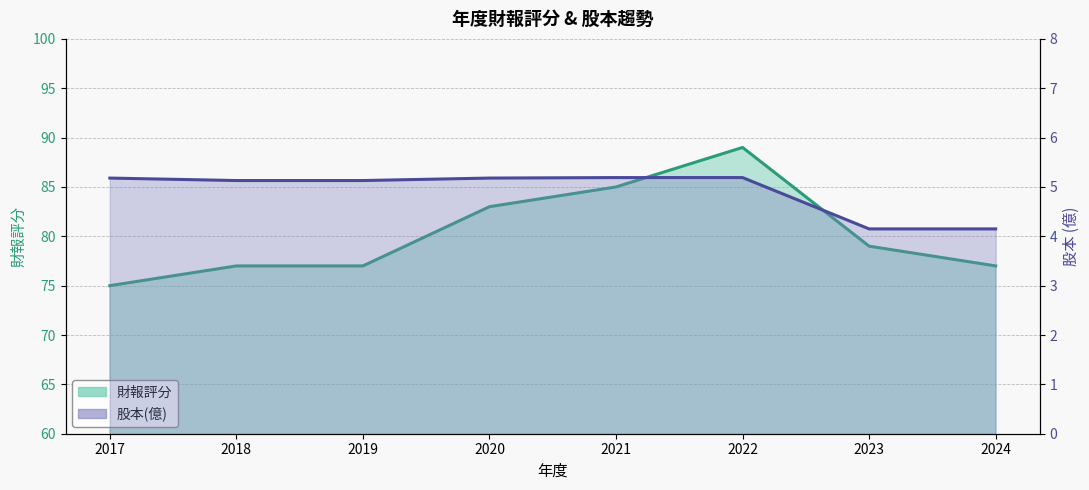

Count the 股本(億) values in the range 5 to 6.

6